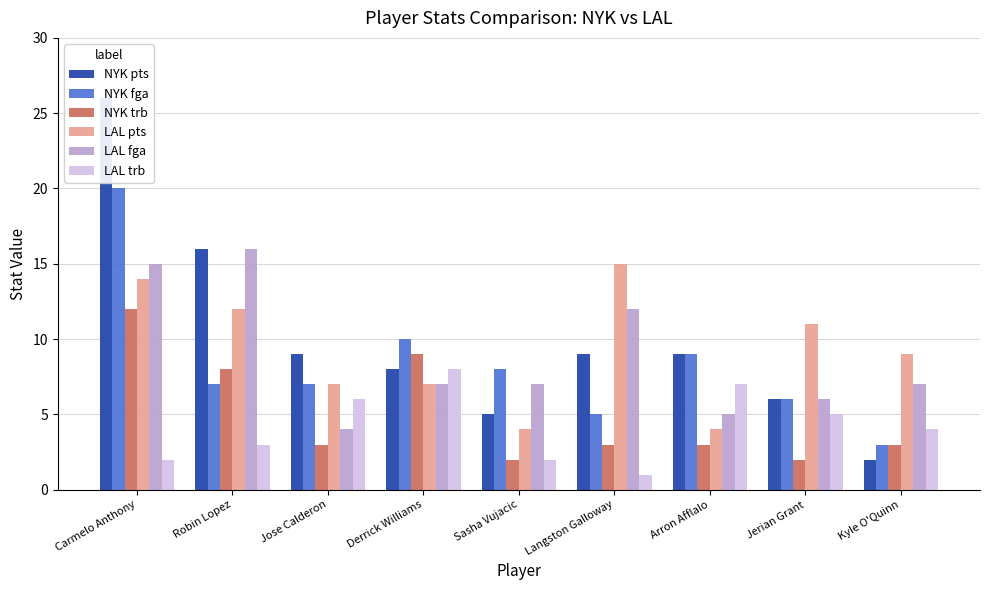

What position from the left is Robin Lopez?

2